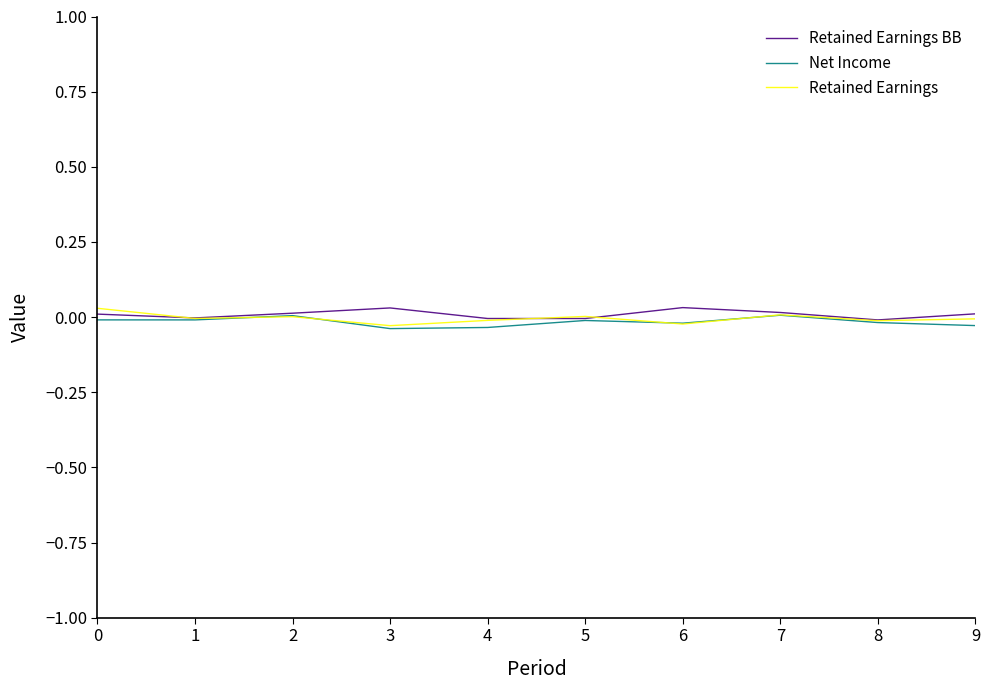

How many times do Retained Earnings and Net Income cross each other?

4